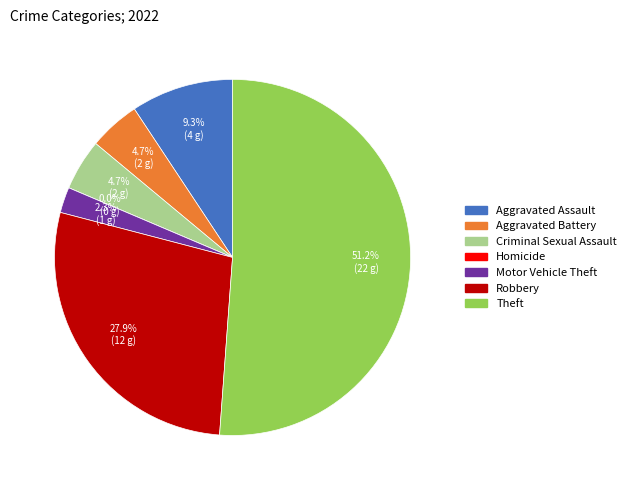

What portion of the pie excludes Motor Vehicle Theft?

97.7%